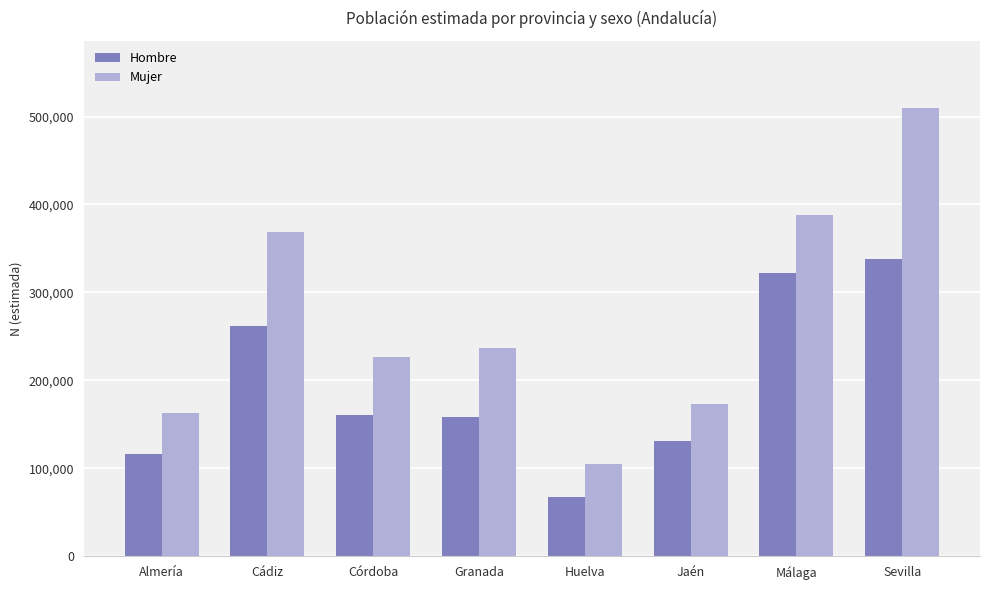

What is the label of the 3rd bar from the right?

Jaén